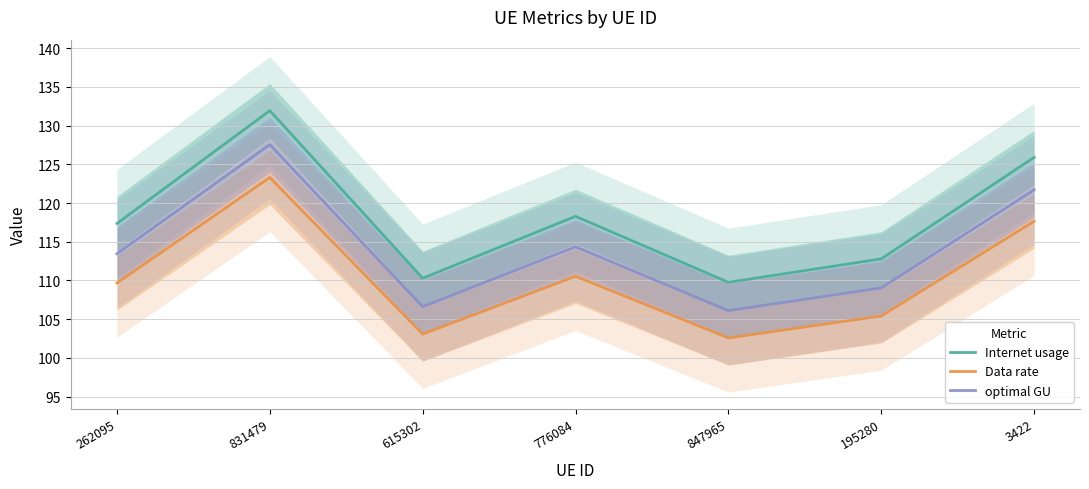

What is the average value of the optimal GU series?

114.1